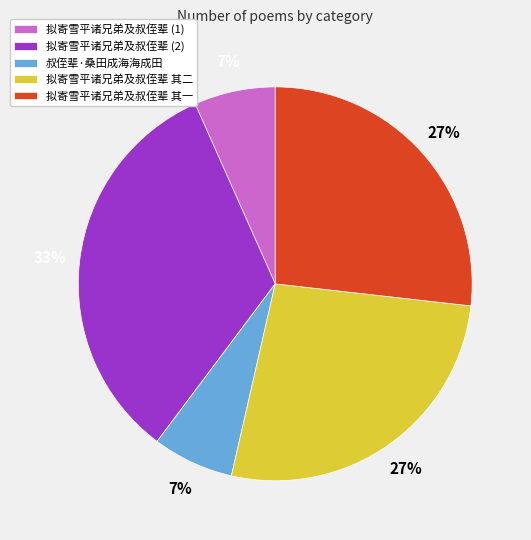

Do 叔侄辈·桑田成海海成田 and 拟寄雪平诸兄弟及叔侄辈 (1) together represent more than half of the pie?

No